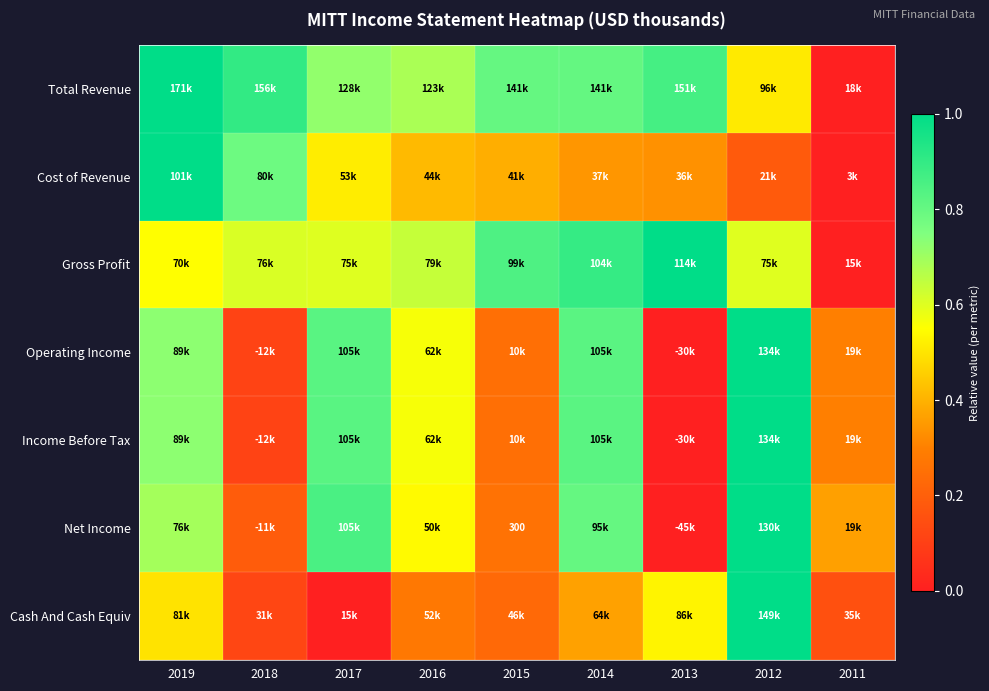

Between 2017 and 2011, which is larger?

2017